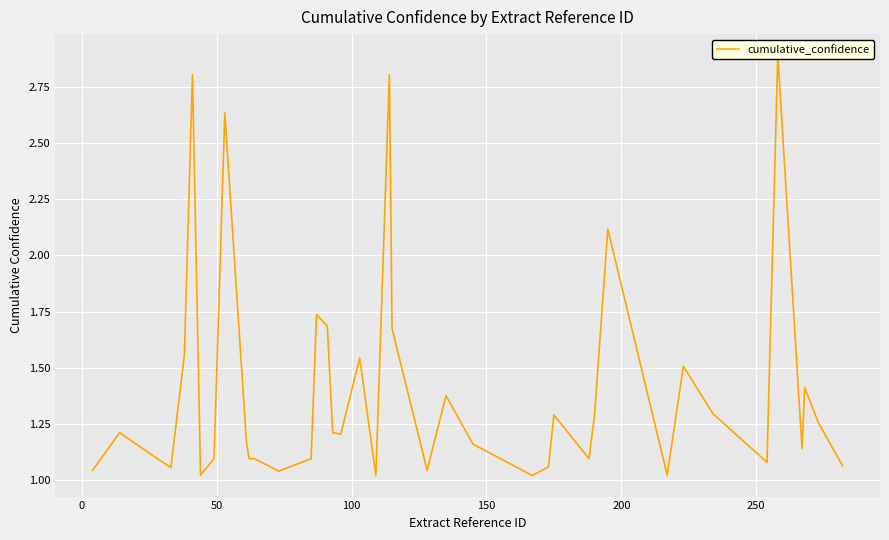

Reading left to right, list all the values displayed in this chart.

1.0	1.2	1.1	1.1	1.6	2.8	1.0	1.1	2.6	1.2	1.1	1.1	1.0	1.1	1.7	1.7	1.2	1.2	1.5	1.0	2.8	1.7	1.0	1.4	1.2	1.0	1.1	1.3	1.1	1.3	2.1	1.0	1.5	1.3	1.1	2.9	1.1	1.4	1.3	1.1